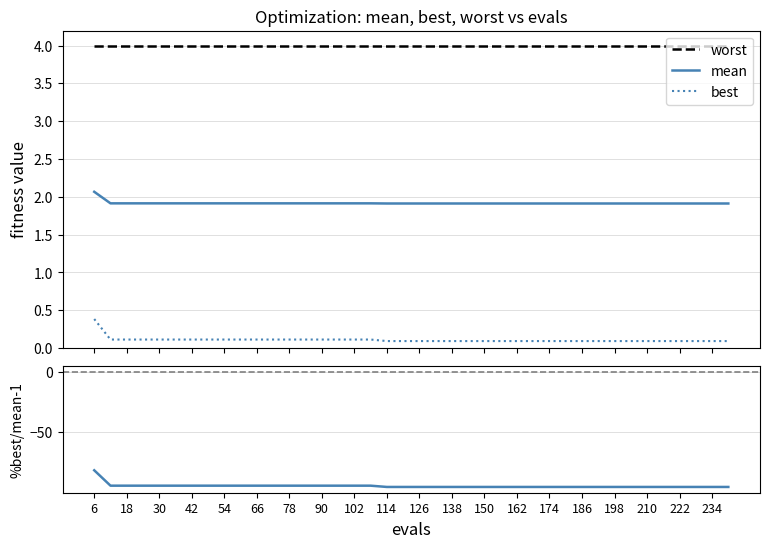

Which series has the largest range (max minus min)?

%best/mean - 1